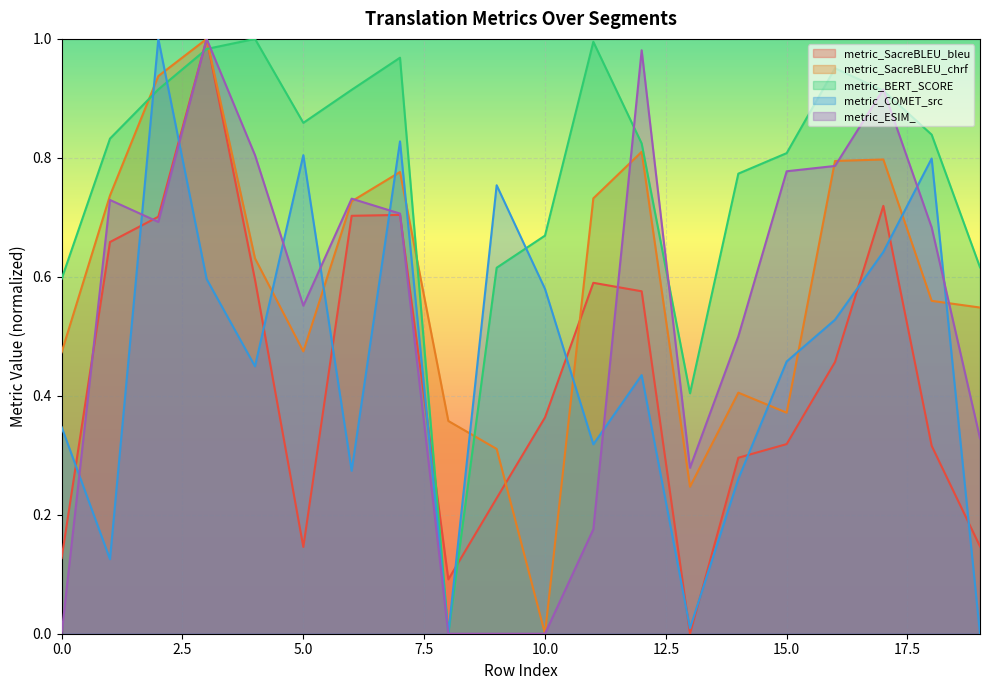

Does the chart display data point markers on the line(s)?

No